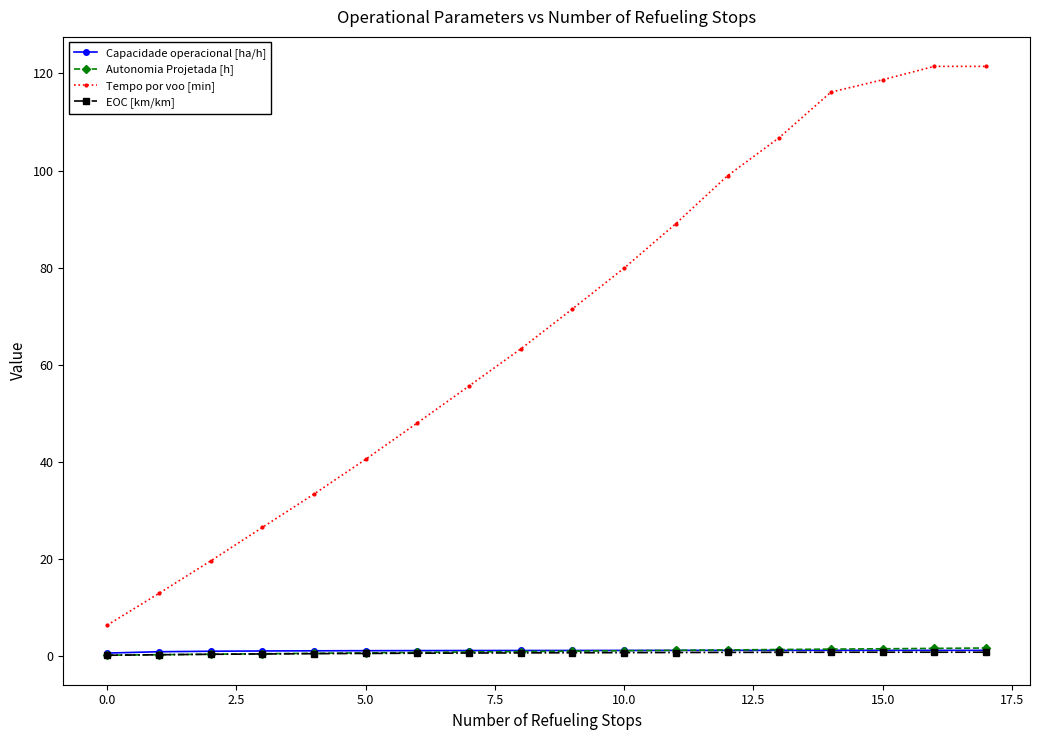

Which series has the widest spread of values?

Tempo por voo [min]